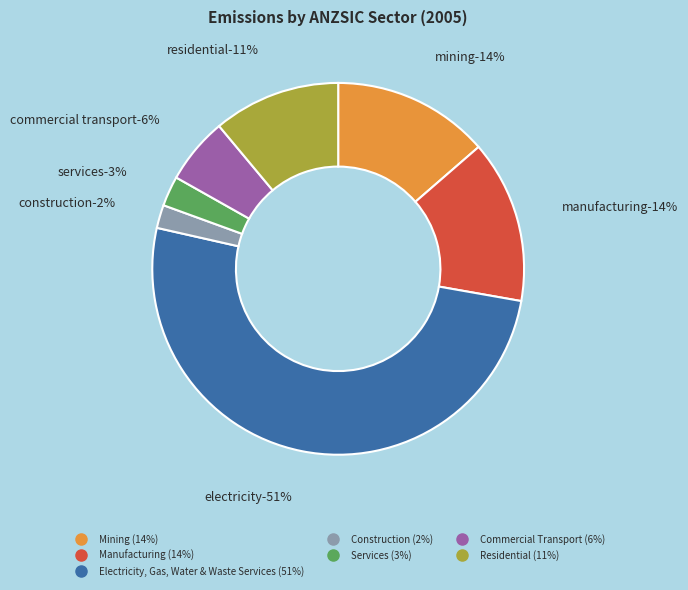

Which category accounts for the majority?

Electricity, Gas, Water & Waste Services